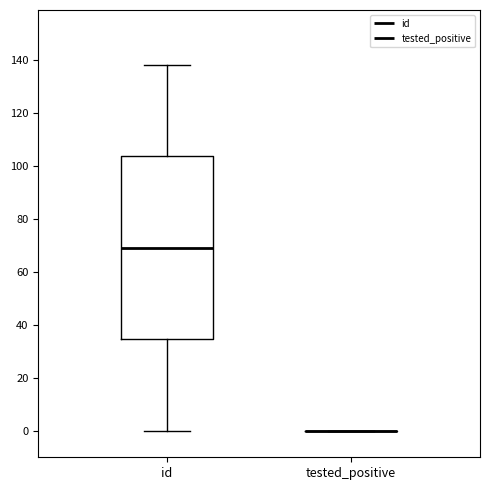

Which box is the tallest, from its lower edge to its upper edge?

id